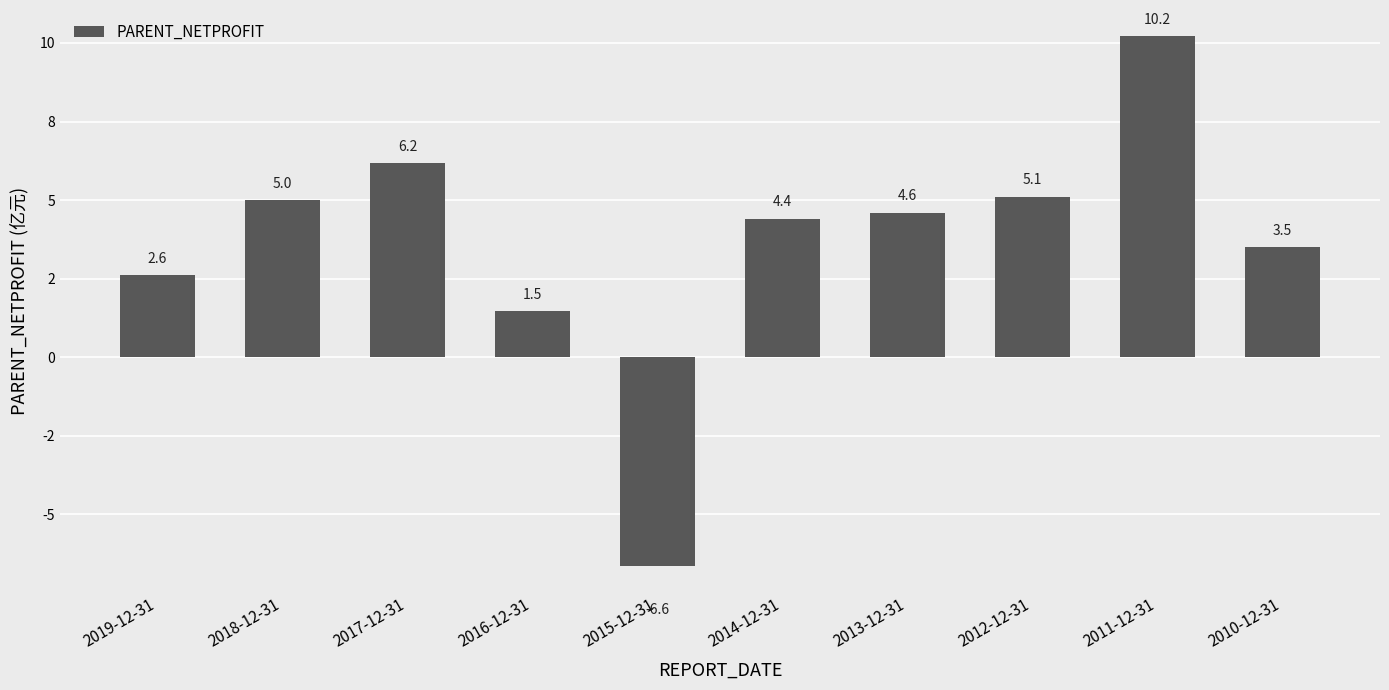

What is the label of the 2nd bar from the left?

2018-12-31